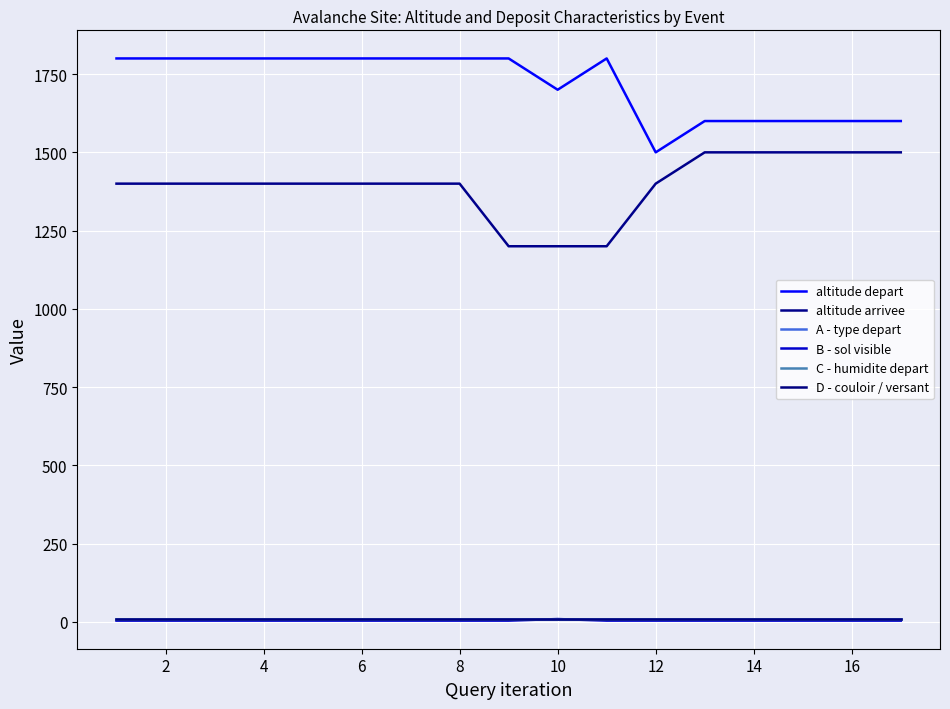

Reading left to right, transcribe all the data shown in this chart.

altitude depart: 1800	1800	1800	1800	1800	1800	1800	1800	1800	1700	1800	1500	1600	1600	1600	1600	1600
altitude arrivee: 1400	1400	1400	1400	1400	1400	1400	1400	1200	1200	1200	1400	1500	1500	1500	1500	1500
A - type depart: 9	9	9	9	9	9	9	9	9	9	9	9	9	9	9	9	9
B - sol visible: 4	4	4	4	4	4	4	4	4	9	4	4	4	4	4	4	4
C - humidite depart: 9	9	9	9	9	9	9	9	9	9	9	9	9	9	9	9	9
D - couloir / versant: 9	9	9	9	9	9	9	9	9	9	9	9	9	9	9	9	9